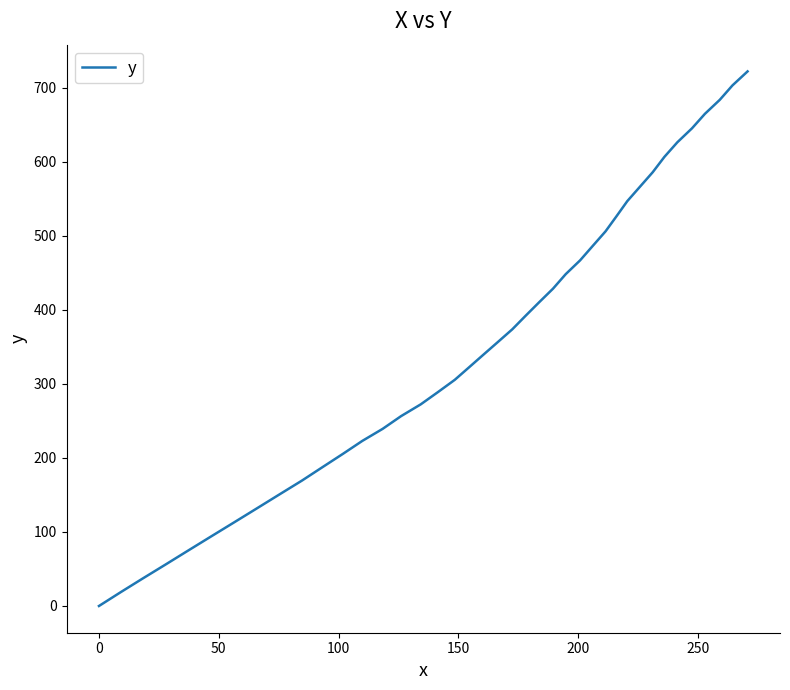

Is this an area chart (filled region under the line)?

No